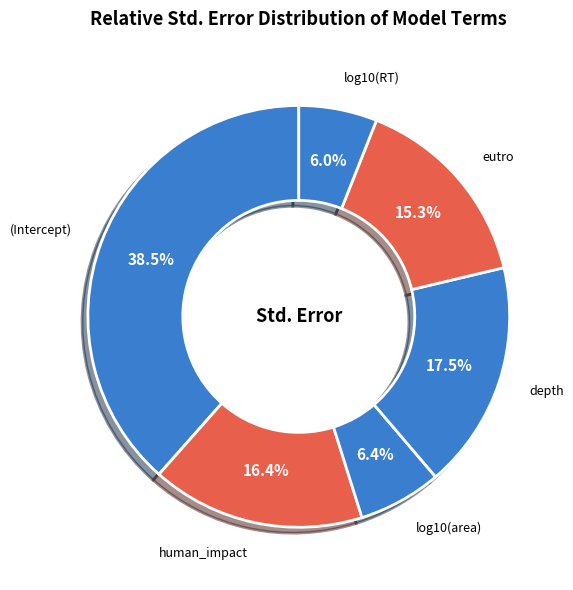

Which slice is the largest?

(Intercept)